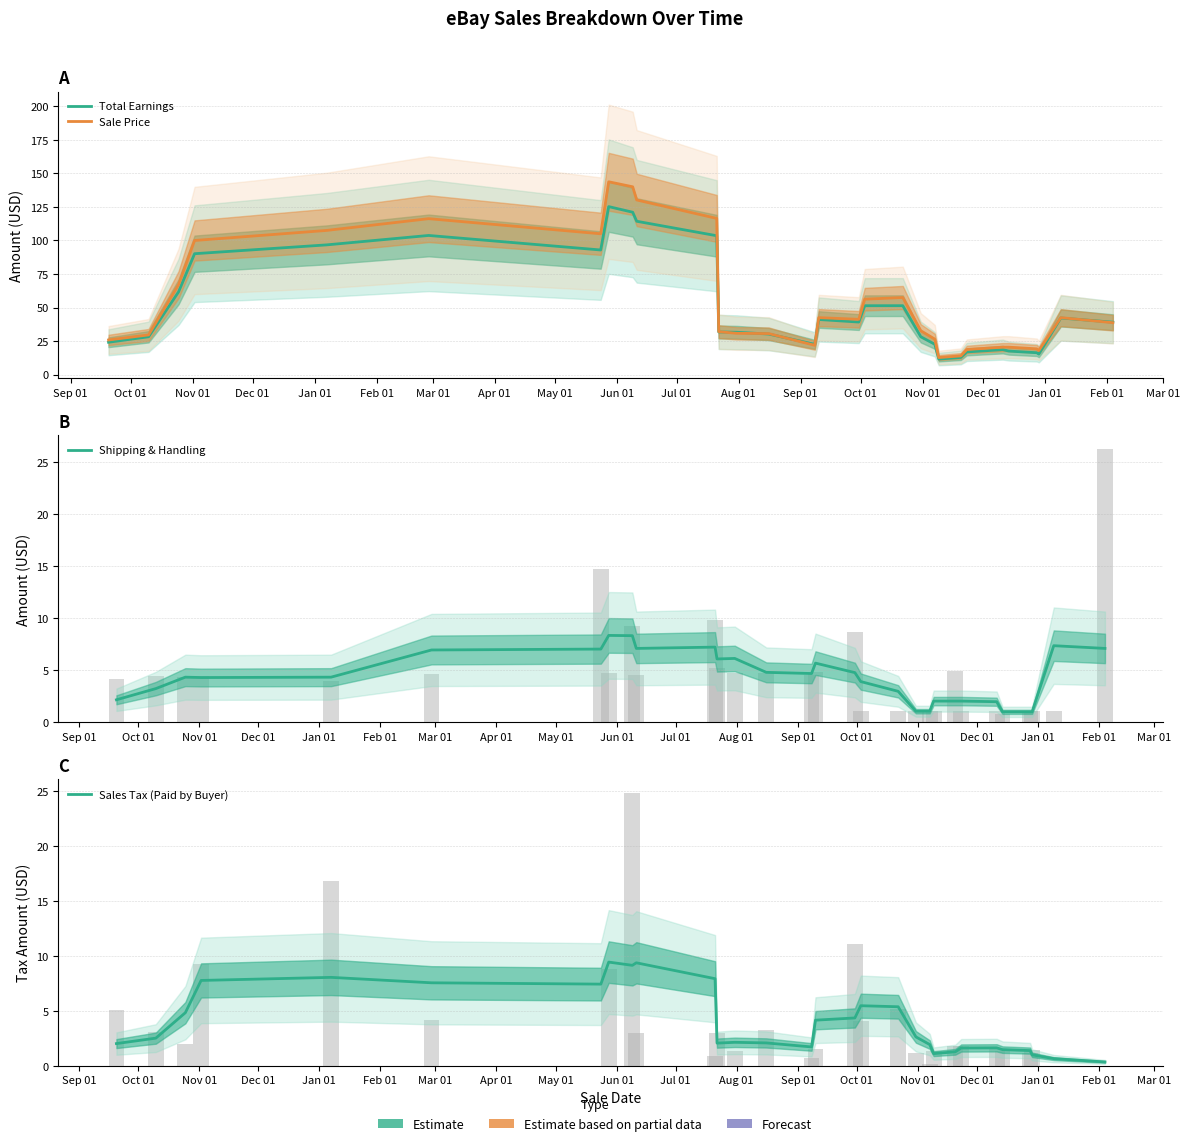

What is the value of the Total Earnings bar at the 9th from the left?

121.1